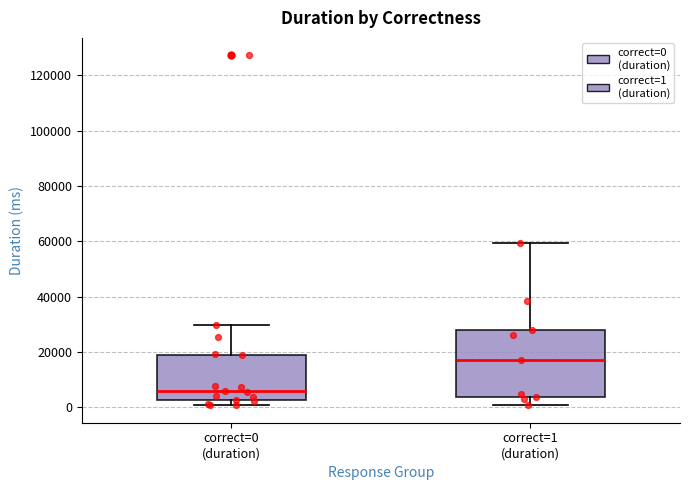

Which box has the lowest median line?

correct=0 (duration)